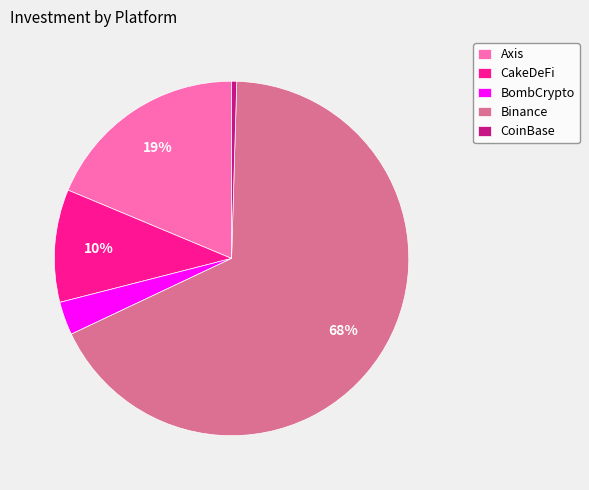

How many segments does this pie chart have?

5